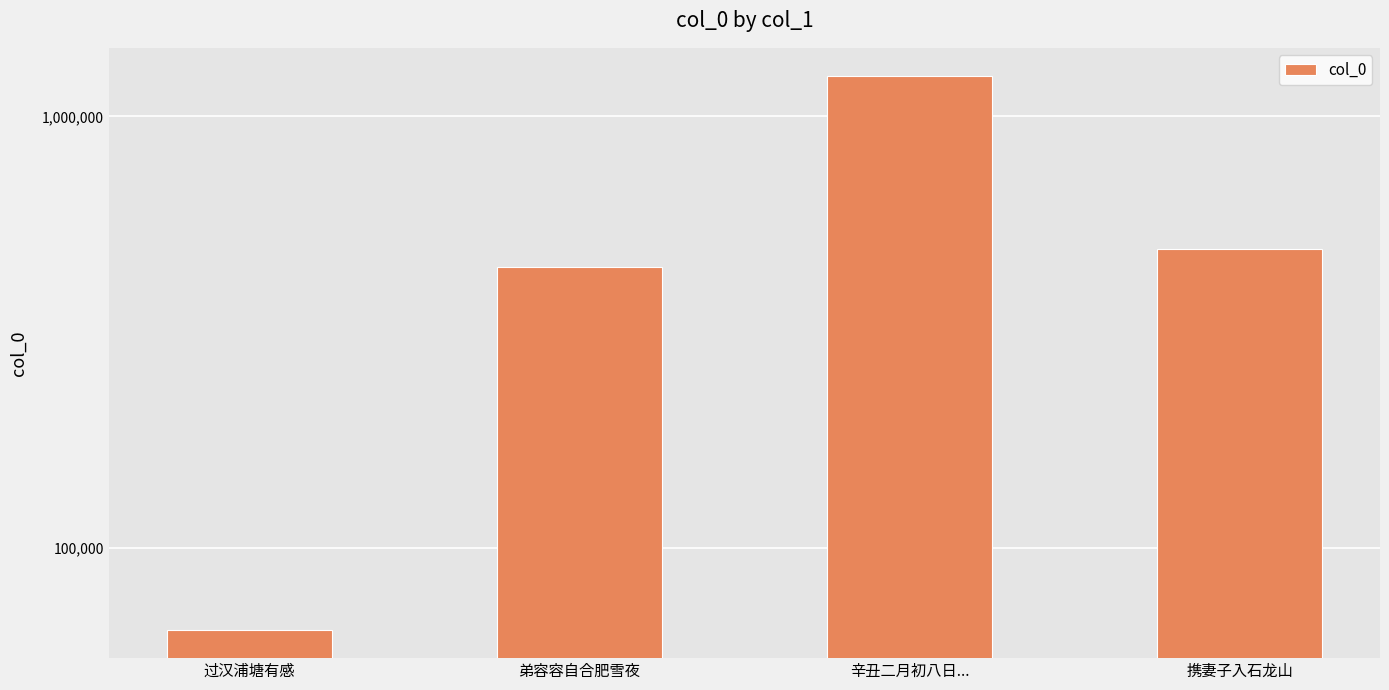

What is the label of the 3rd bar from the right?

弟容容自合肥雪夜